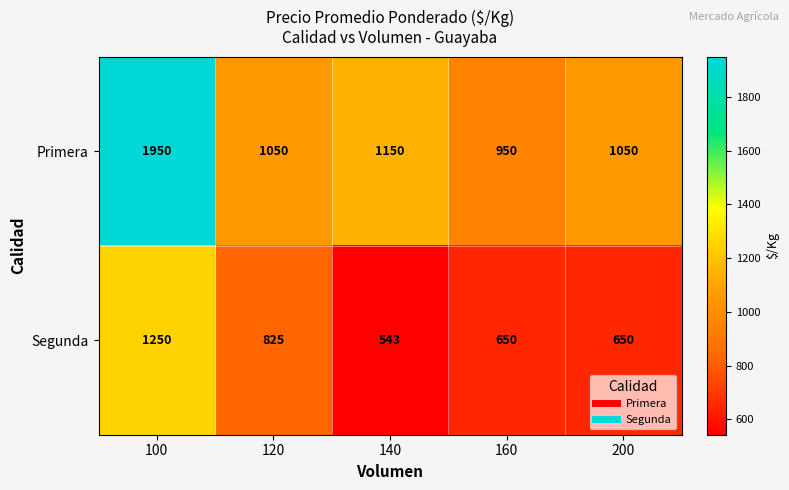

At which category does the chart reach its peak across all series?

100